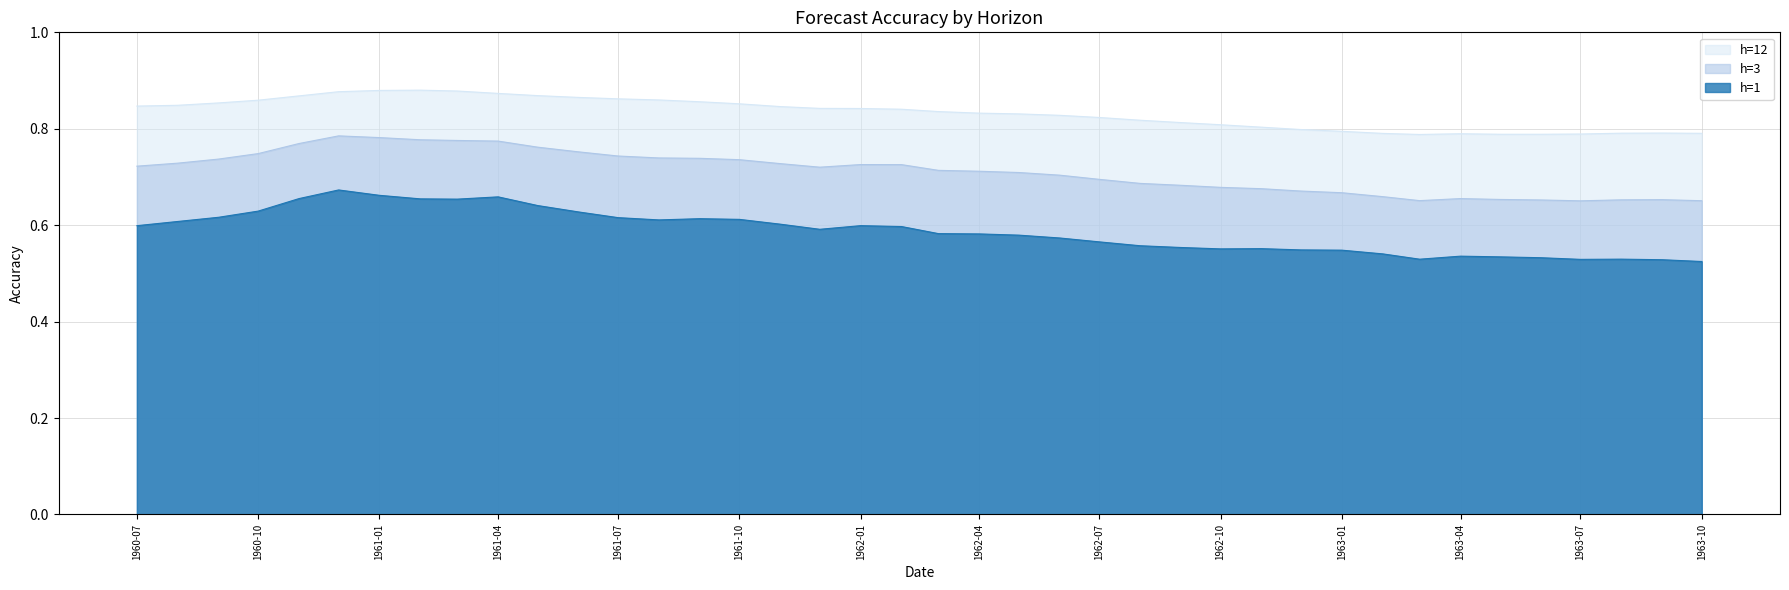

What is the maximum value for h=3?

0.8